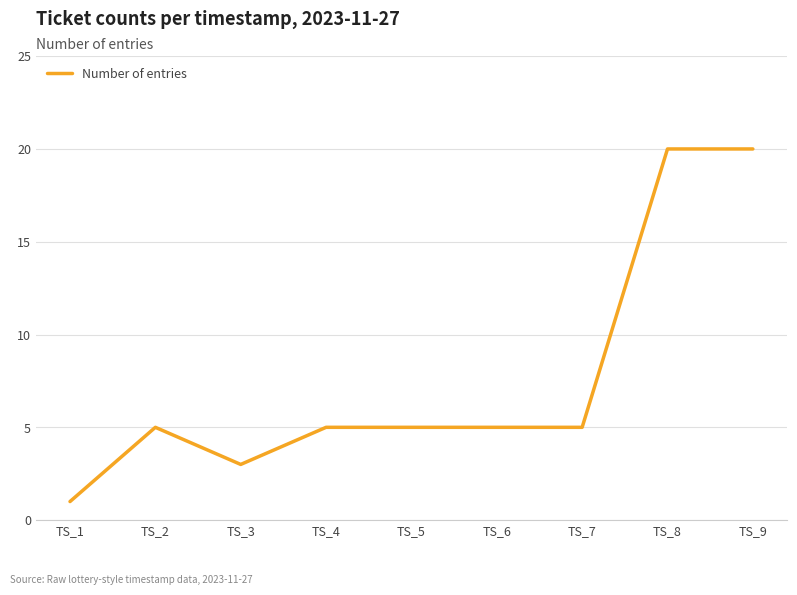

Approximately how many times larger is the value at TS_9 compared to TS_2?

4.0